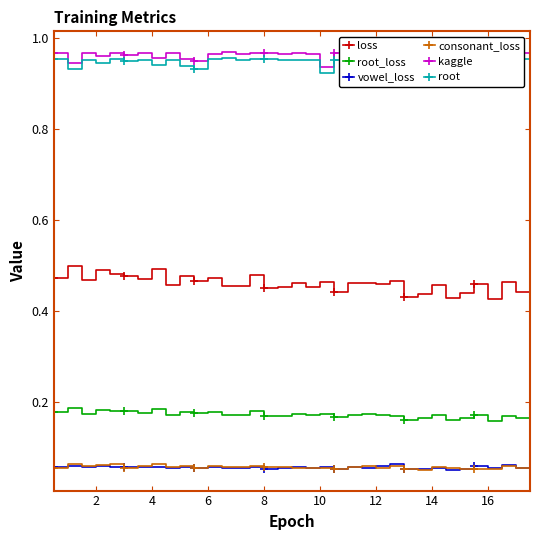

True or false: vowel_loss and root_loss intersect in this chart.

False